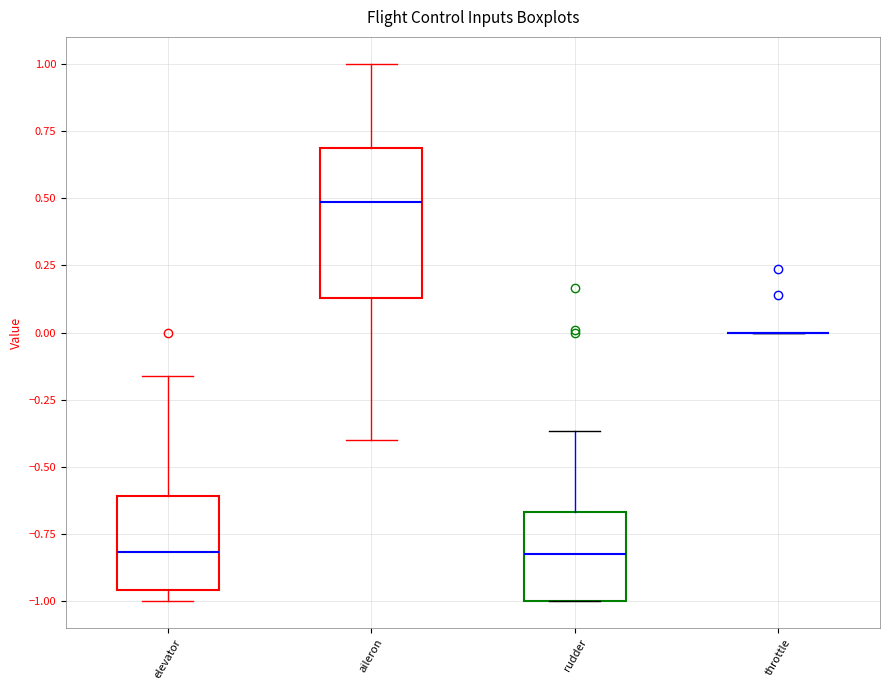

Where does the upper whisker of the box for rudder end on the y-axis? The values are not printed on the chart, so give them approximately, as read against the axis.

-0.35